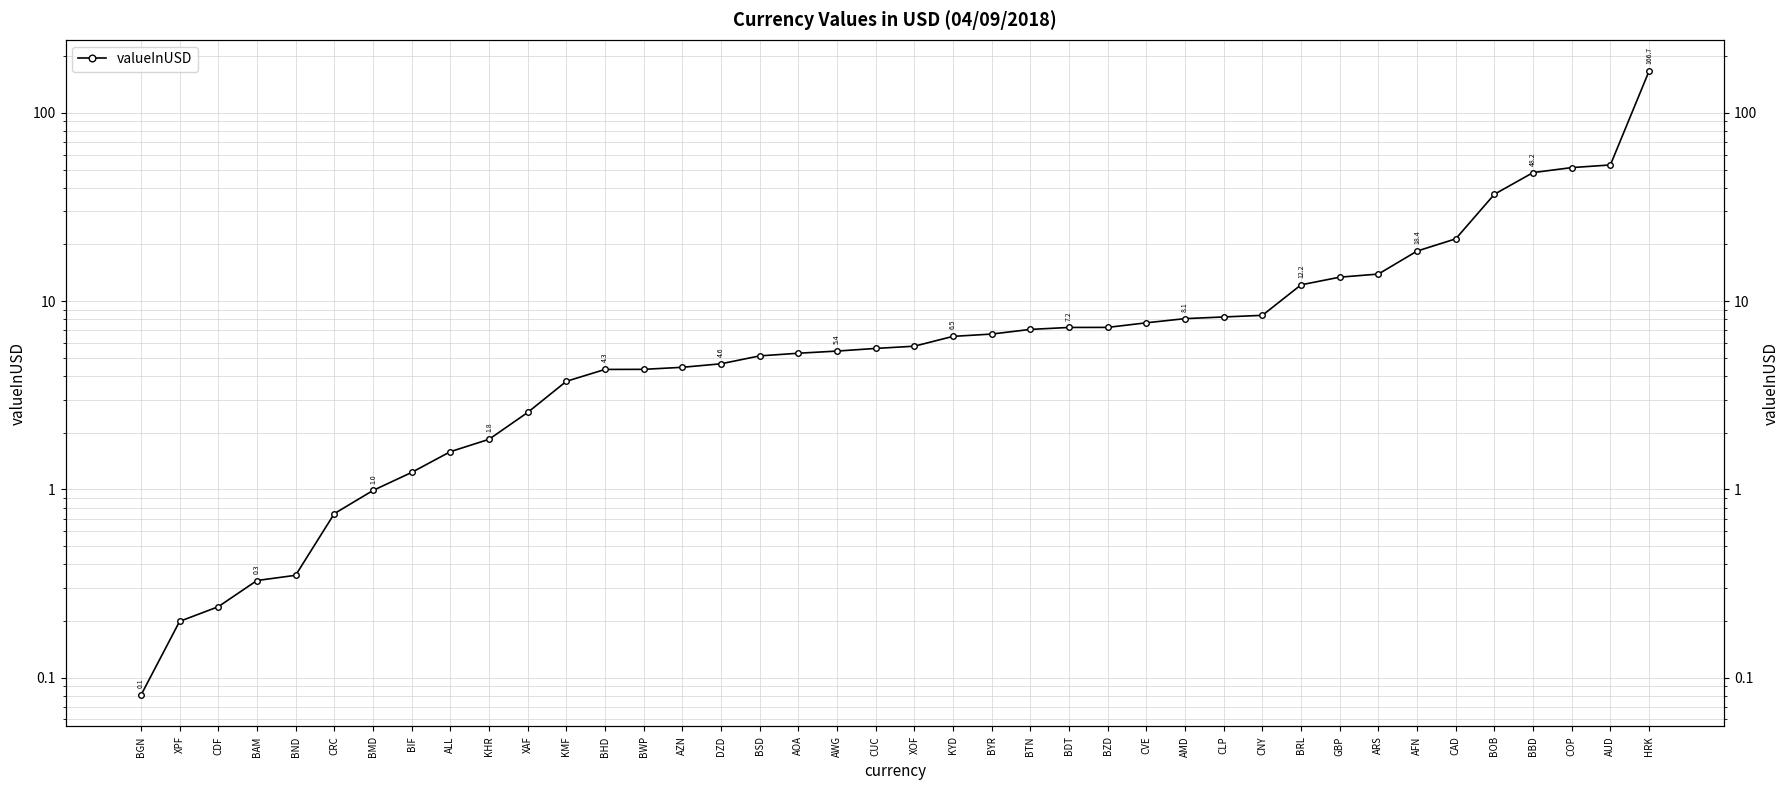

List the labels in order of value, smallest first.

BGN, XPF, CDF, BAM, BND, CRC, BMD, BIF, ALL, KHR, XAF, KMF, BHD, BWP, AZN, DZD, BSD, AOA, AWG, CUC, XOF, KYD, BYR, BTN, BDT, BZD, CVE, AMD, CLP, CNY, BRL, GBP, ARS, AFN, CAD, BOB, BBD, COP, AUD, HRK